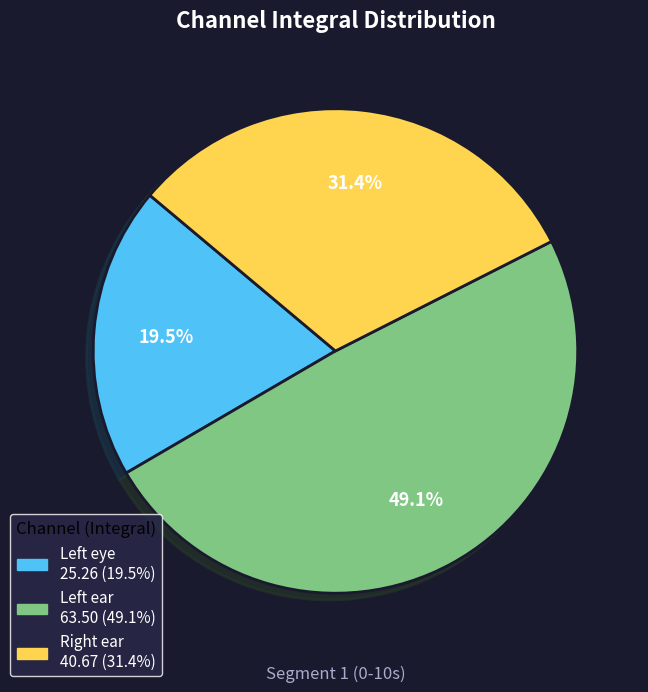

Does any single category account for the majority?

No